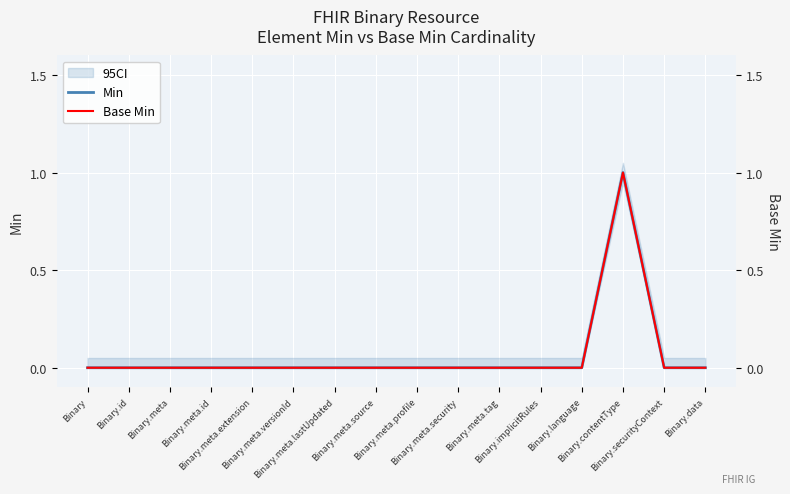

Reading right to left, extract all data points from this chart.

Min: Binary.data=0	Binary.securityContext=0	Binary.contentType=1	Binary.language=0	Binary.implicitRules=0	Binary.meta.tag=0	Binary.meta.security=0	Binary.meta.profile=0	Binary.meta.source=0	Binary.meta.lastUpdated=0	Binary.meta.versionId=0	Binary.meta.extension=0	Binary.meta.id=0	Binary.meta=0	Binary.id=0	Binary=0
Base Min: Binary.data=0	Binary.securityContext=0	Binary.contentType=1	Binary.language=0	Binary.implicitRules=0	Binary.meta.tag=0	Binary.meta.security=0	Binary.meta.profile=0	Binary.meta.source=0	Binary.meta.lastUpdated=0	Binary.meta.versionId=0	Binary.meta.extension=0	Binary.meta.id=0	Binary.meta=0	Binary.id=0	Binary=0